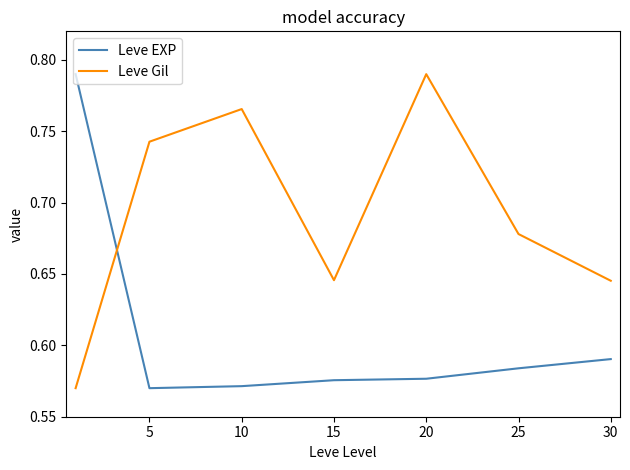

List the series in order of their overall mean, highest first.

Leve Gil, Leve EXP